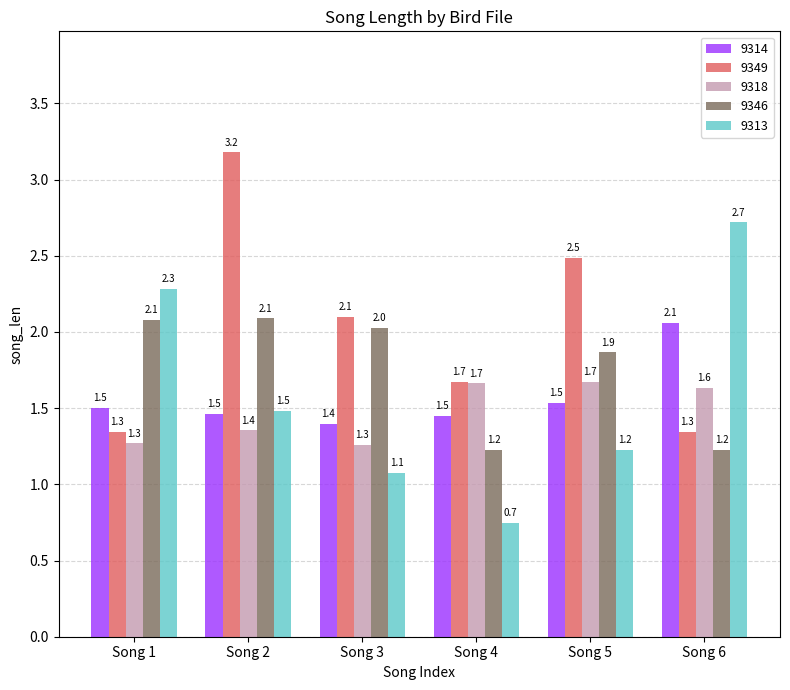

What is the total value across all series at Song 3?

7.9